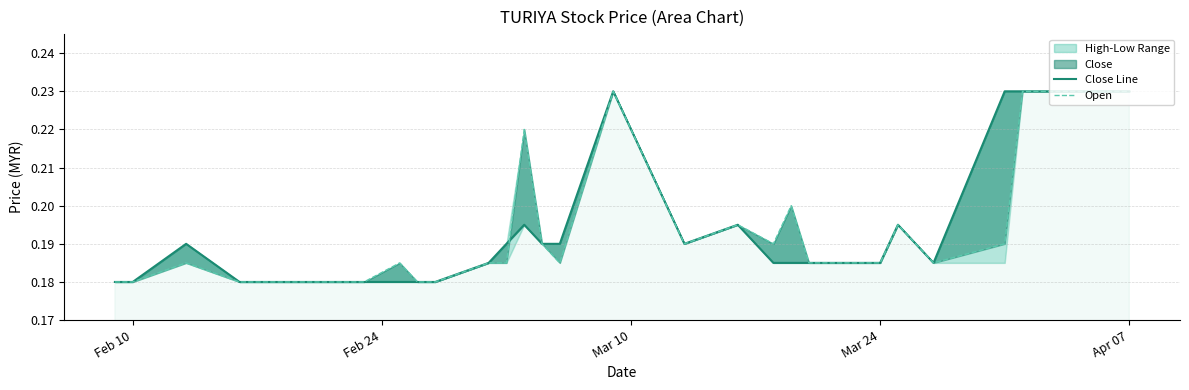

Which category has the lowest value in the open series?

Feb 10